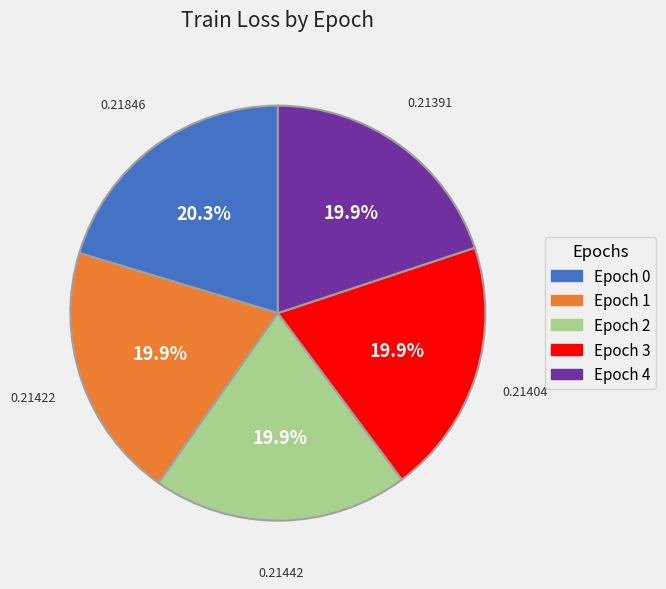

Is Epoch 1 the majority of the pie?

No